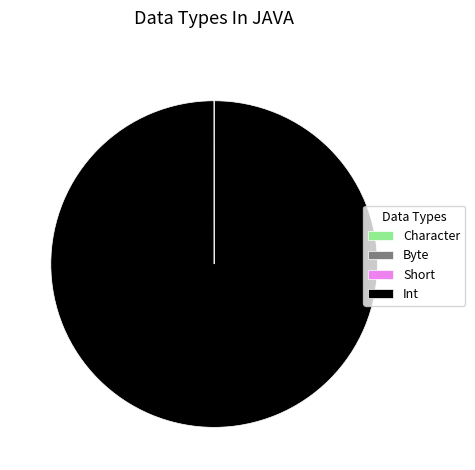

Which category accounts for the majority?

Int